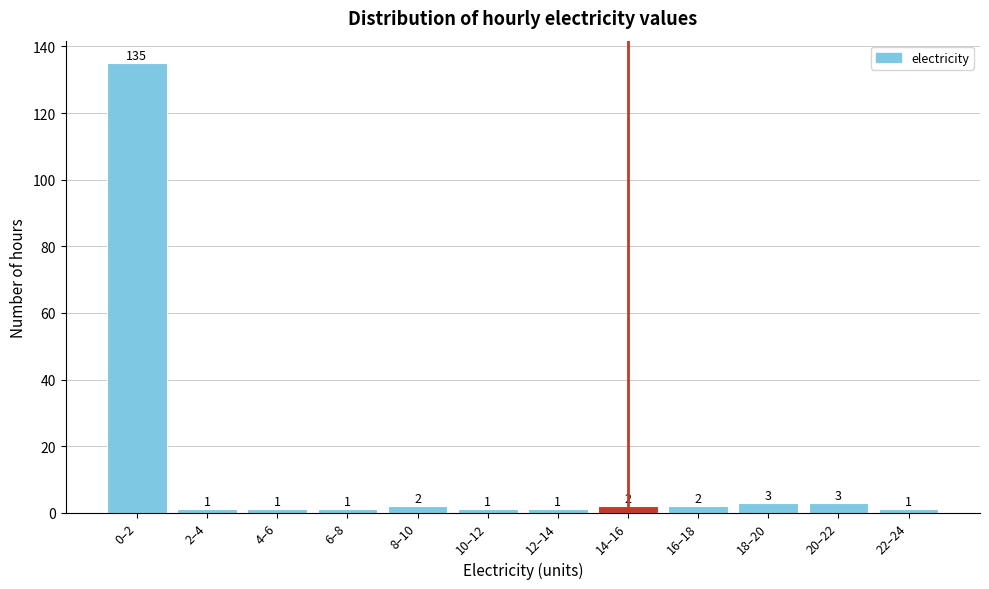

Reading left to right, extract all data points from this chart.

135	1	1	1	2	1	1	2	2	3	3	1